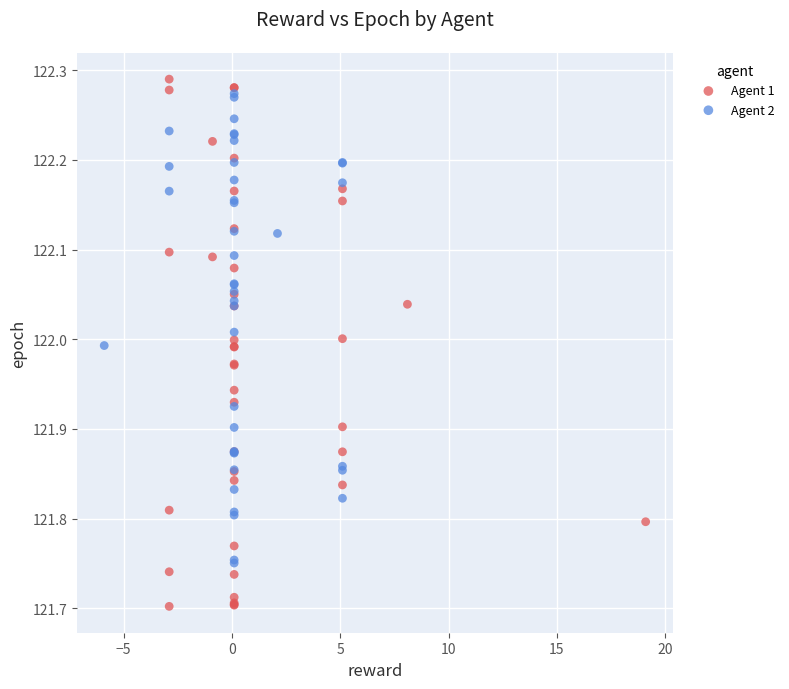

What are all the series names shown in the legend?

Agent 1, Agent 2